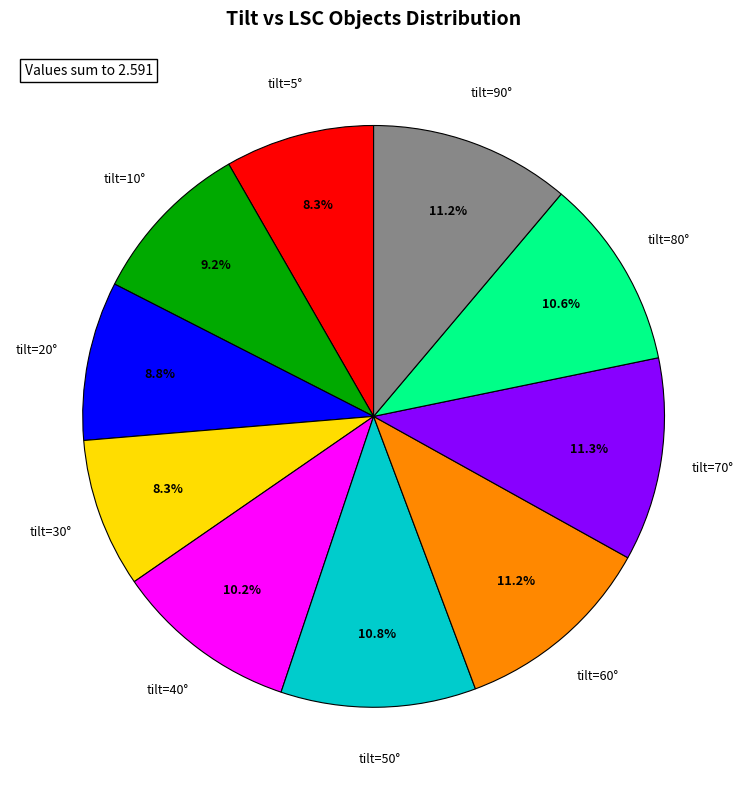

Is there any slice that represents more than half of the pie?

No